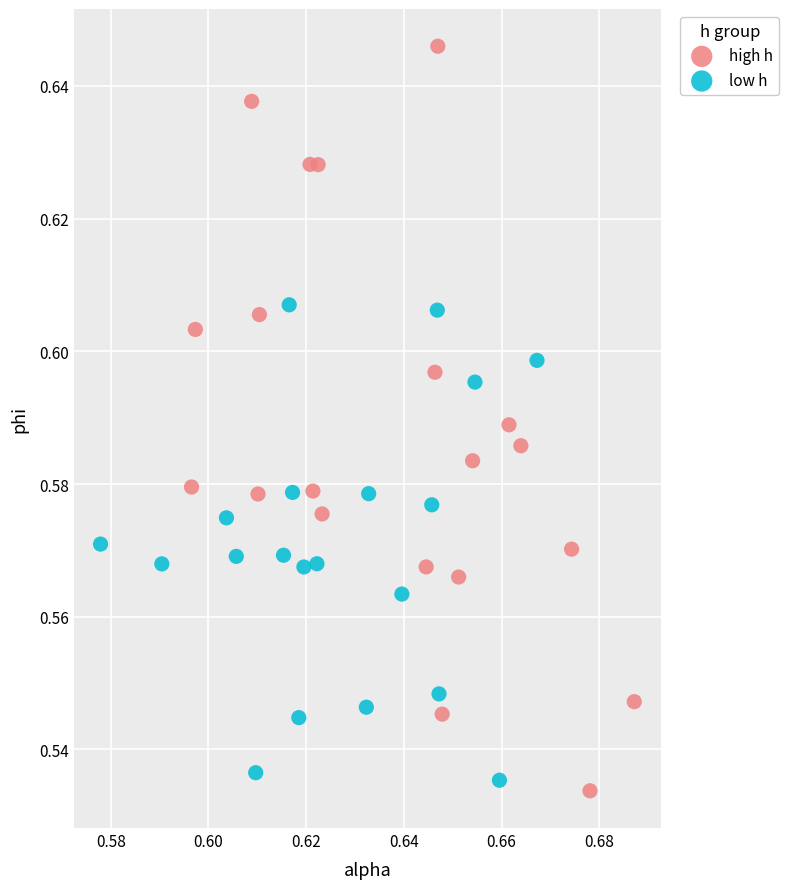

Which series has the largest Y range (max minus min)?

high h